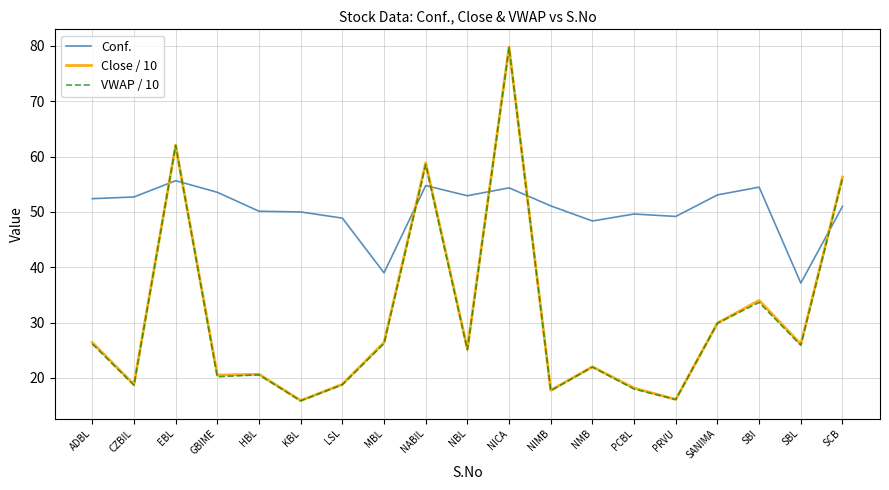

Does the chart have visible grid lines?

Yes